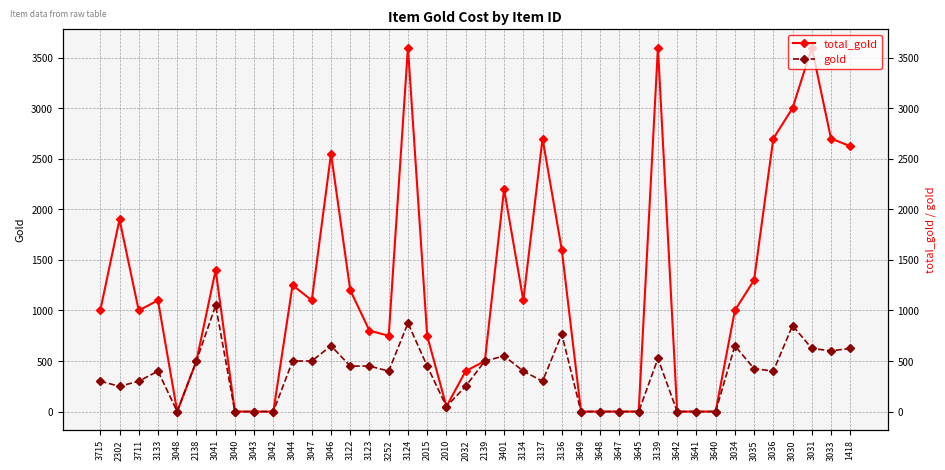

What is the difference between the total_gold values at 3030 and 3133?

1900